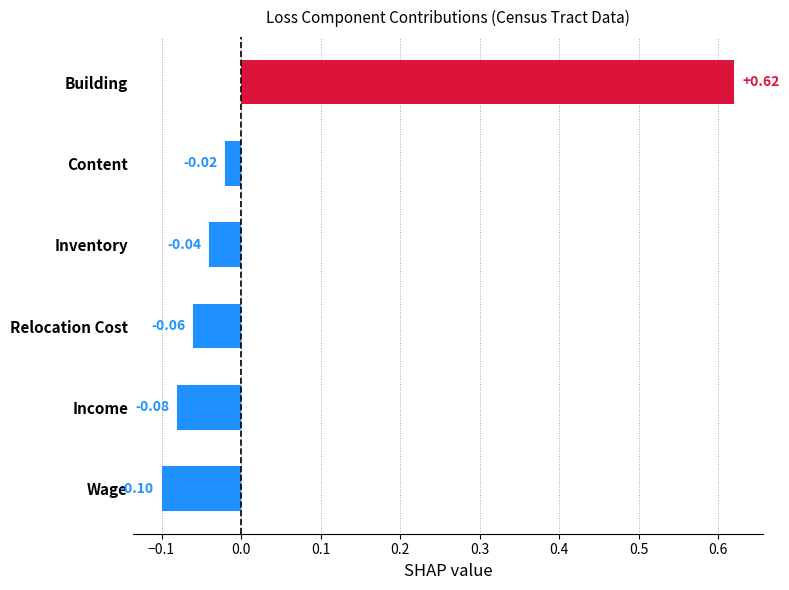

Which category has the highest value across all series?

Building